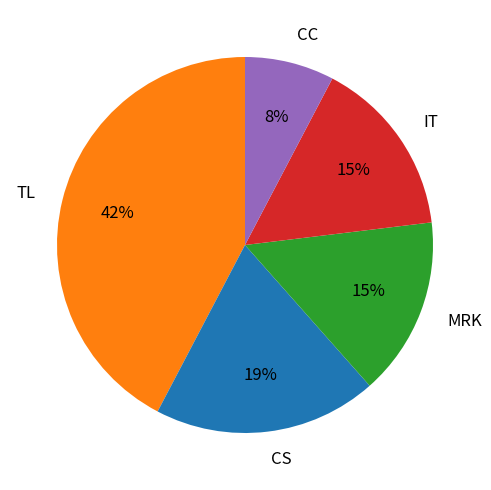

To the nearest percent, what is the average slice percentage?

20%